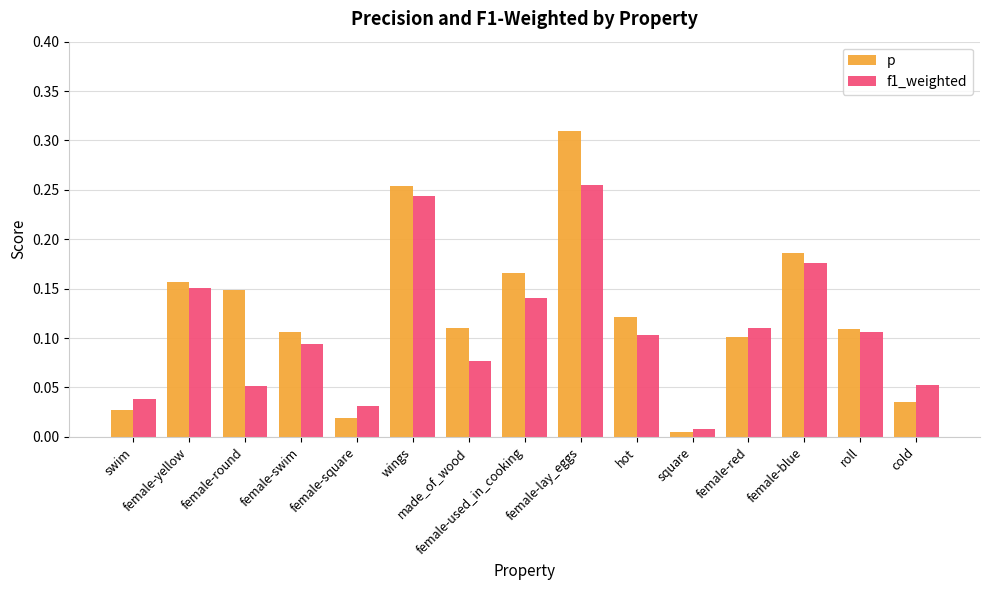

What is the sum of all f1_weighted values?

1.6